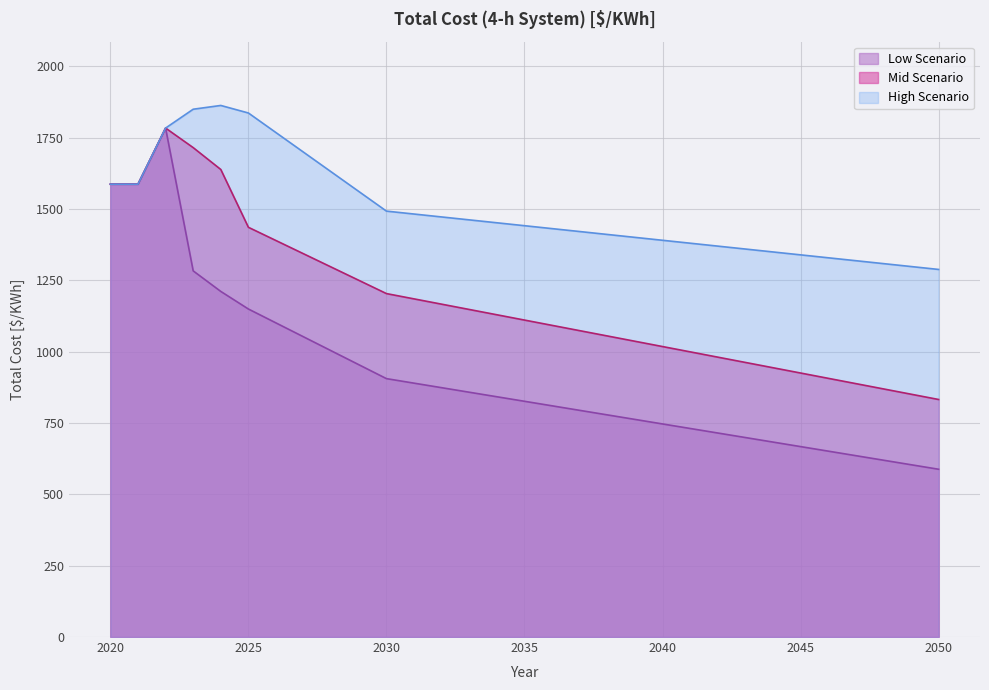

Rank the series by their average value, from highest to lowest.

High Scenario, Mid Scenario, Low Scenario